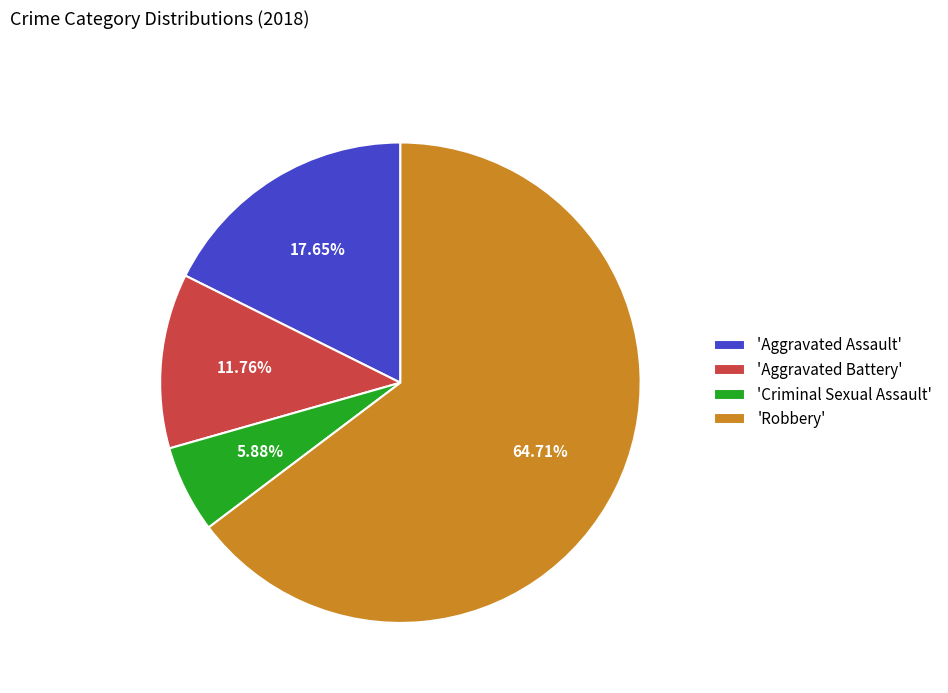

How many segments does this pie chart have?

4